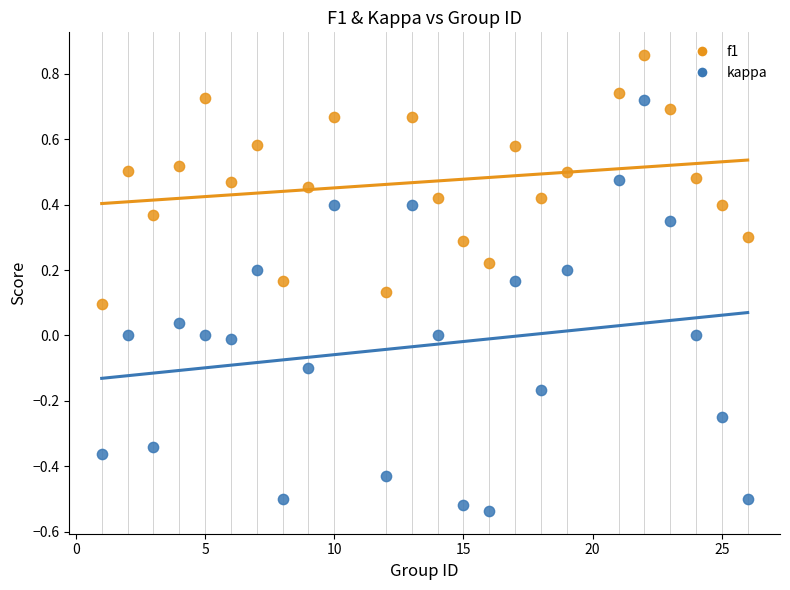

Which series reaches the minimum Y coordinate?

kappa